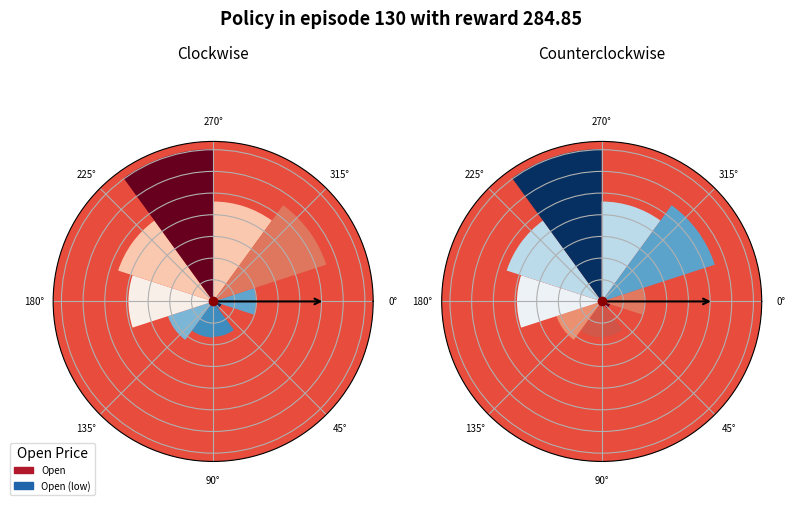

True or false: 315° accounts for 30% of the total.

False